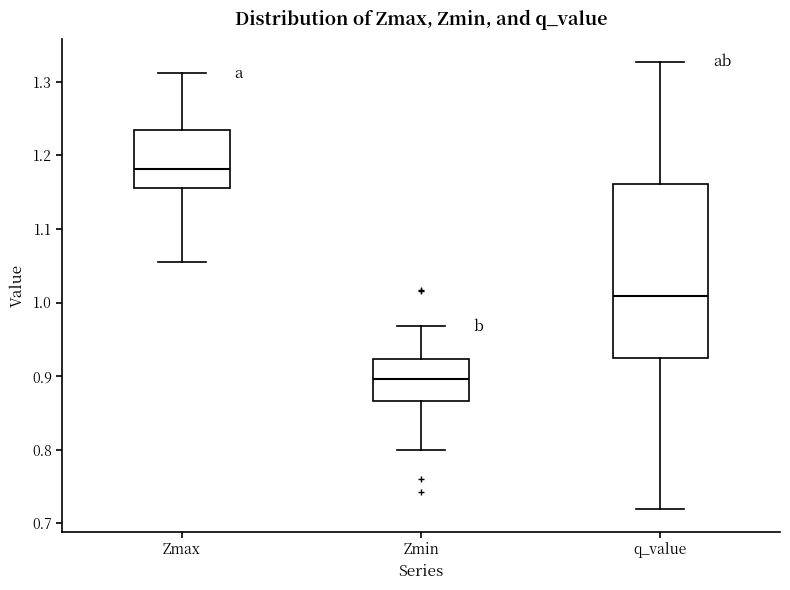

Reading left to right, read every box against the y-axis: the position of its median line, the range the box covers, and the ends of its whiskers. The values are not printed on the chart, so give them approximately, as read against the axis.

Zmax: median 1.18, box 1.16 to 1.23, whiskers 1.06 to 1.31
Zmin: median 0.90, box 0.87 to 0.92, whiskers 0.80 to 0.97
q_value: median 1.01, box 0.92 to 1.16, whiskers 0.72 to 1.33